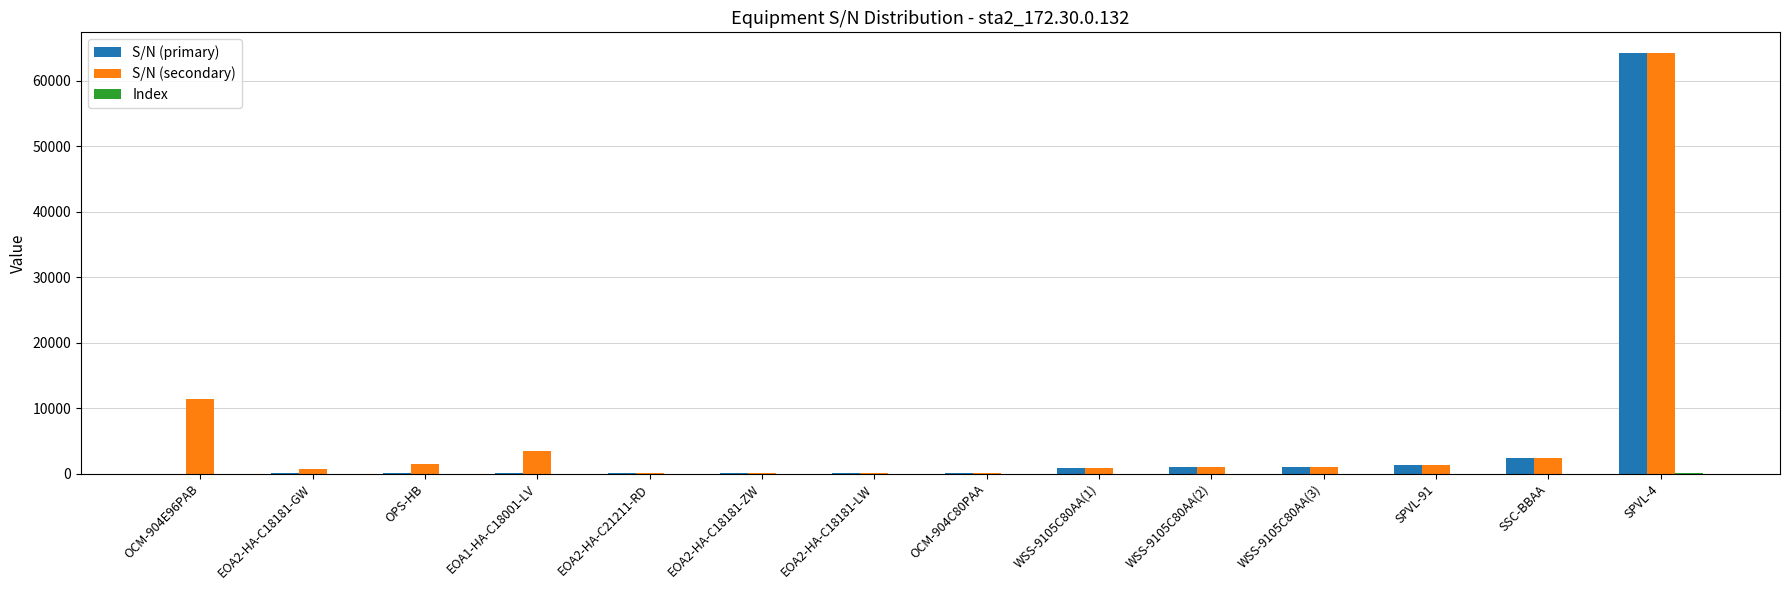

The value of S/N (primary) at SPVL-4 is 64192. True or false?

True